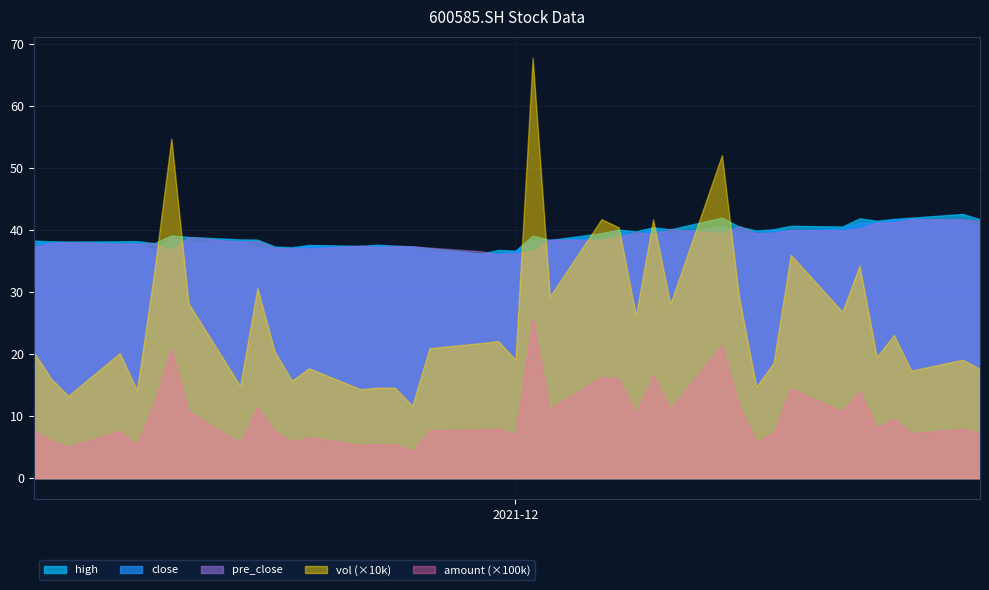

How many distinct data groups are displayed?

5